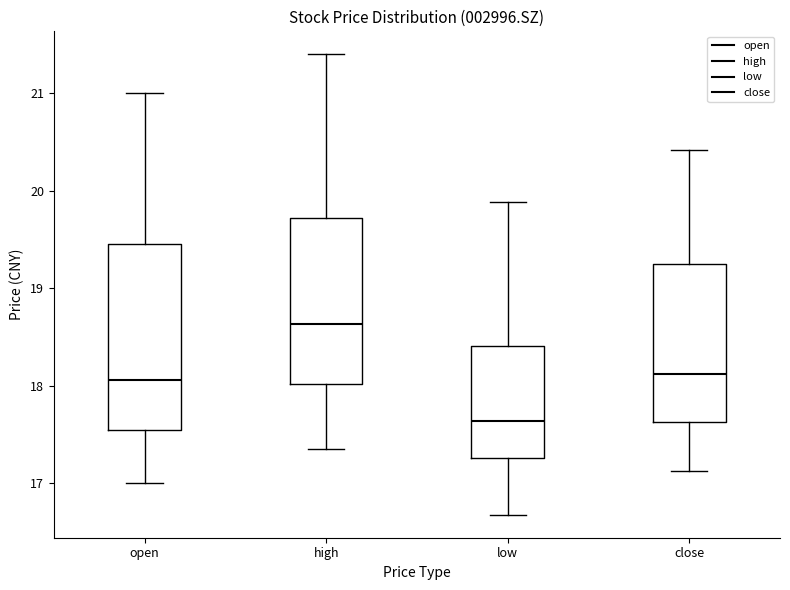

Which box's median line is the lowest?

low